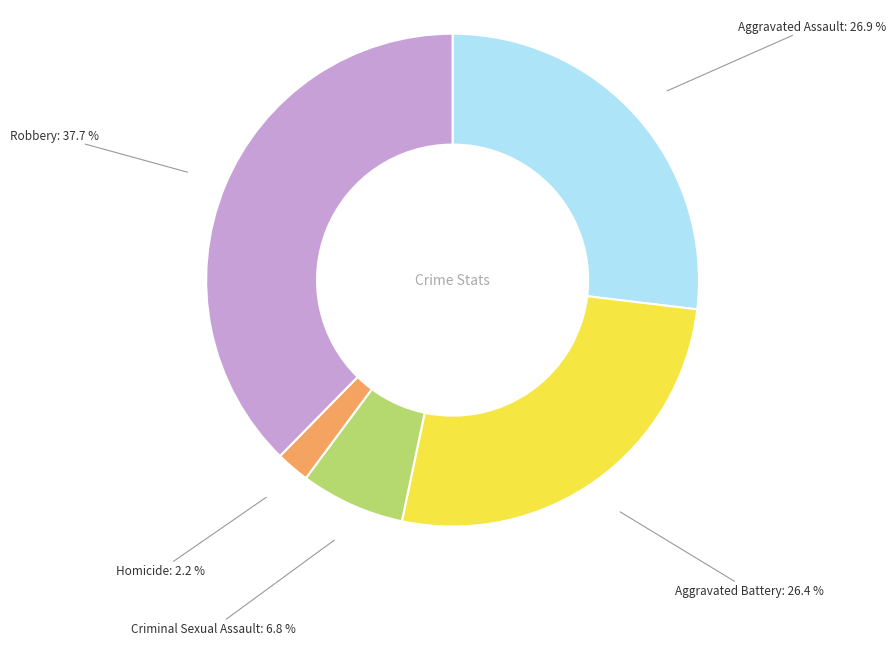

Which category has the biggest portion of the pie?

Robbery